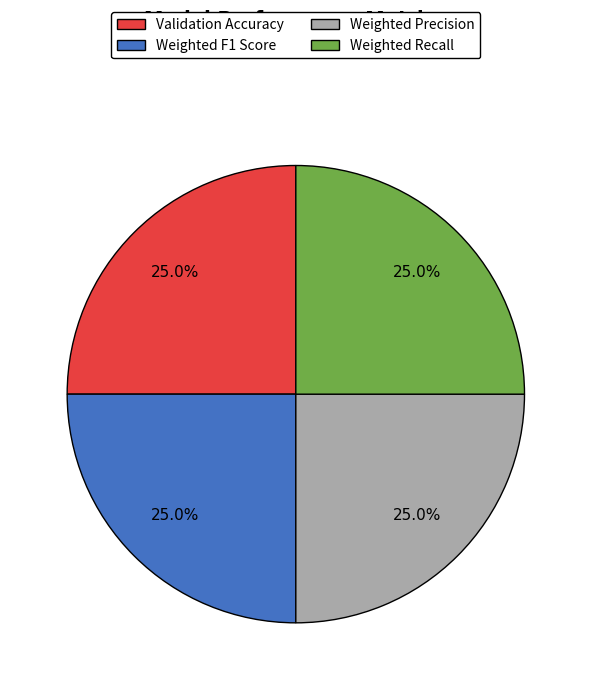

What percentage is NOT represented by Weighted Recall?

75.0%